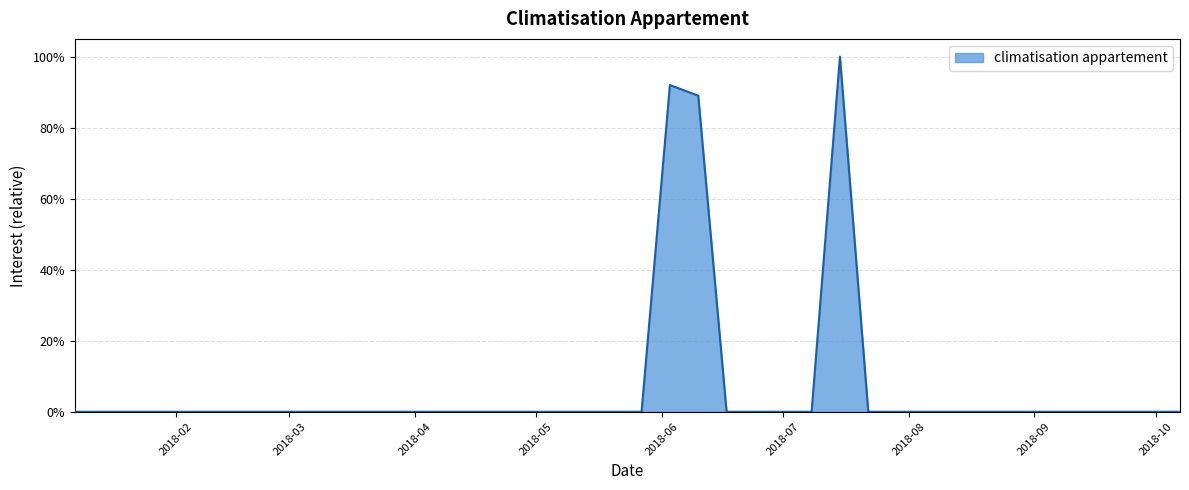

What is the maximum value shown in the chart?

100